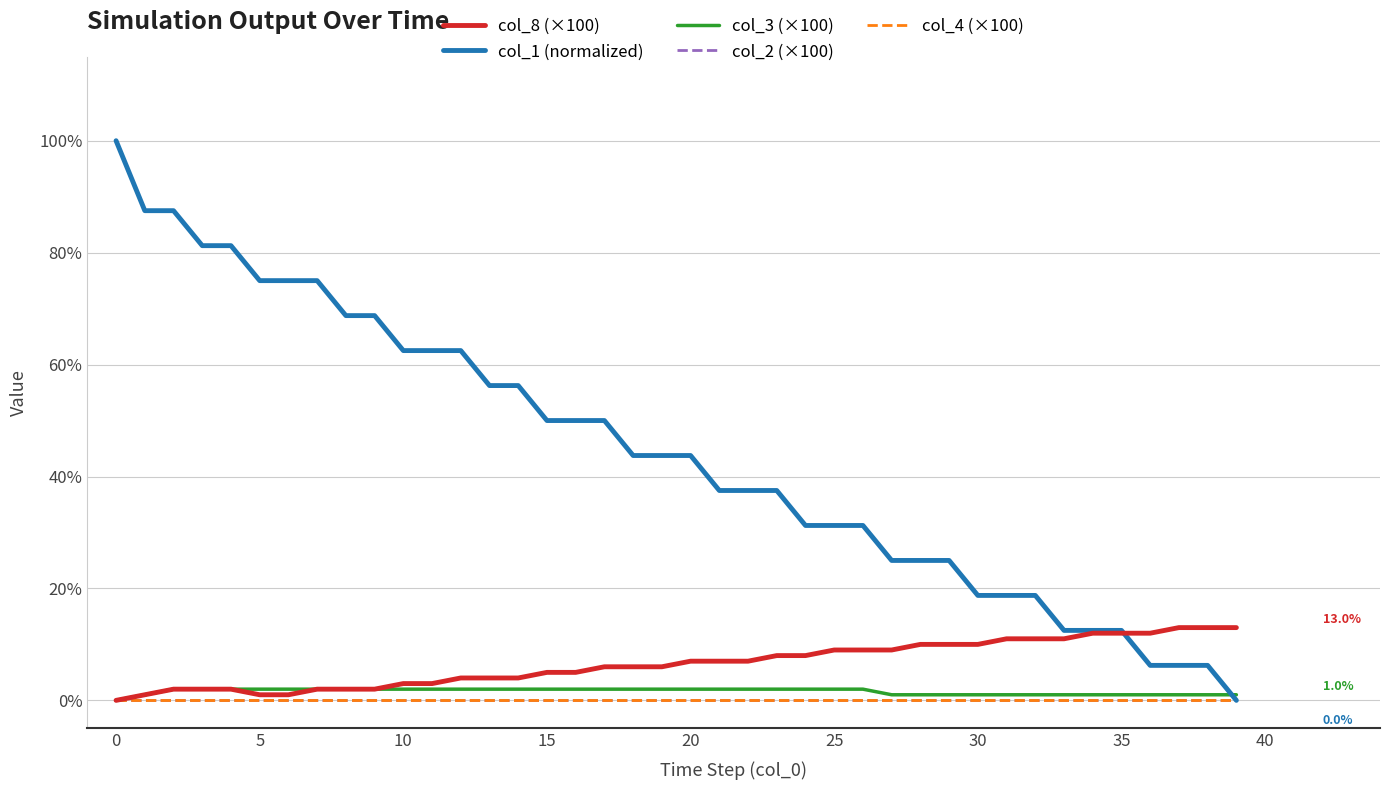

Which category has the highest value in the col_2 (×100) series?

−5